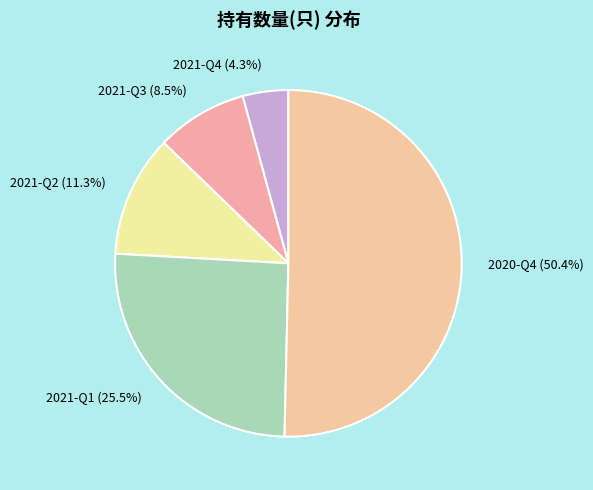

To the nearest percent, what is the difference between the 2021-Q3 and 2021-Q1 slice percentages?

17%